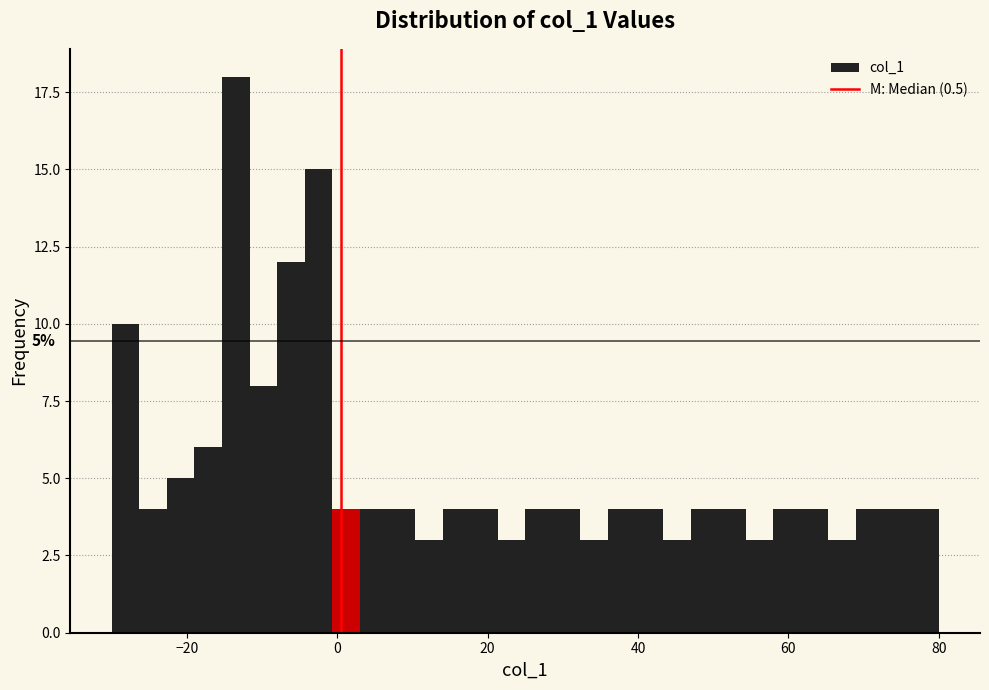

Read against the x-axis, roughly where is the centre of the tallest bar?

-14